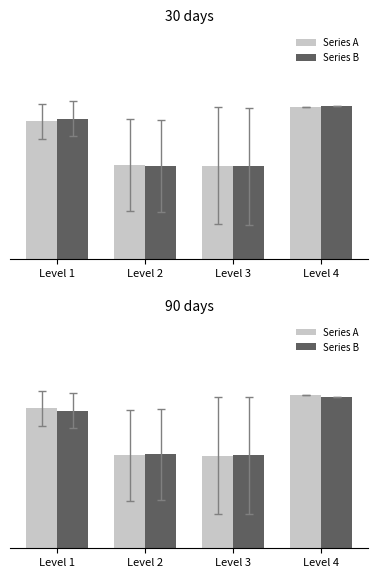

Are the bars horizontal?

No